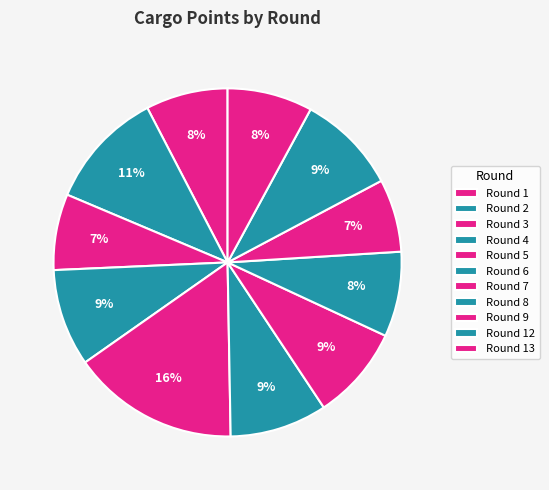

Count the number of slices in the pie.

11